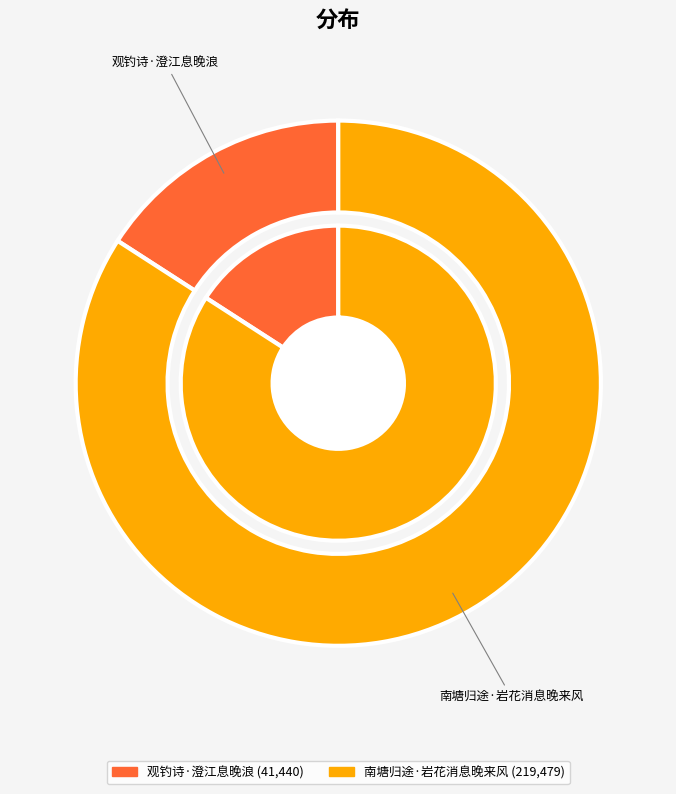

To the nearest percent, what is the average slice percentage?

50%